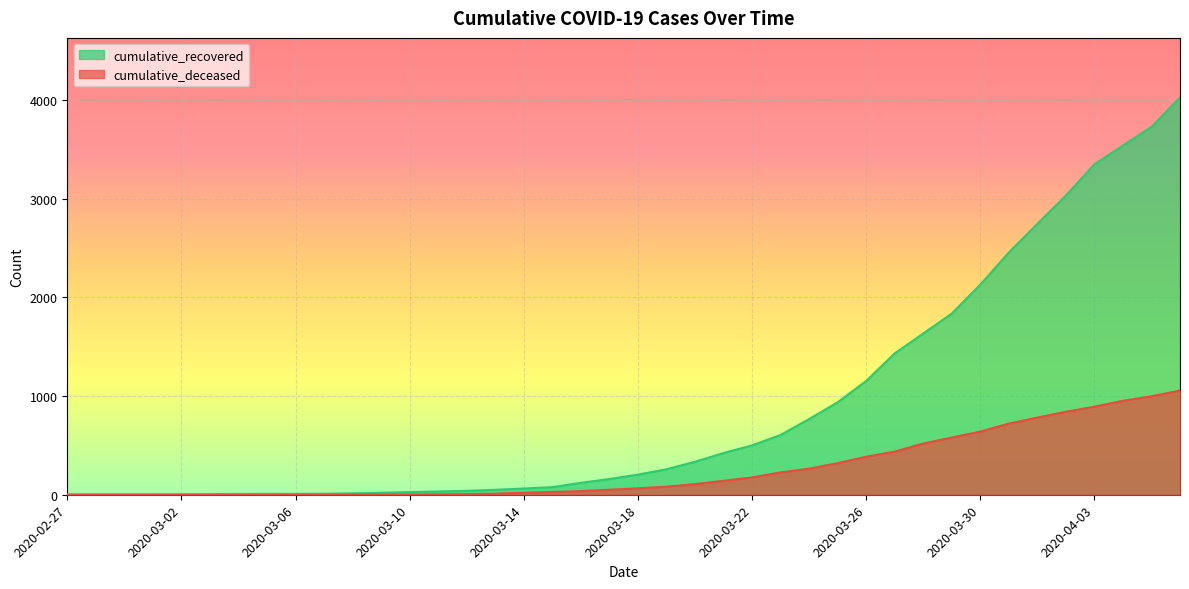

True or false: cumulative_deceased has more than 1 points higher than both neighbors.

False